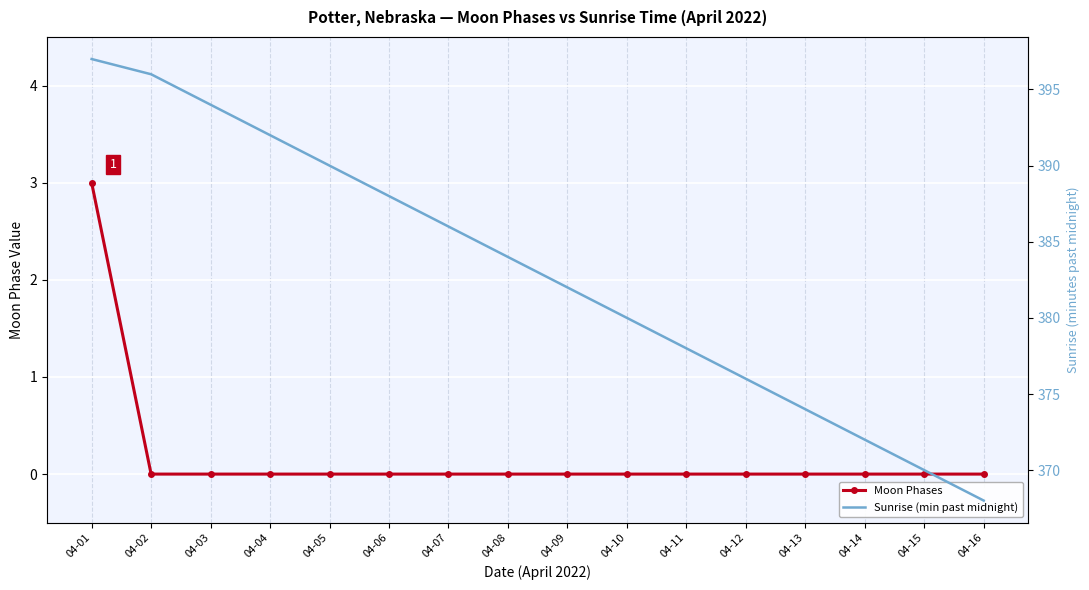

Reading right to left, what are all the values shown in this chart?

Moon Phases: 0	0	0	0	0	0	0	0	0	0	0	0	0	0	0	3
Sunrise (min past midnight): 368	370	372	374	376	378	380	382	384	386	388	390	392	394	396	397